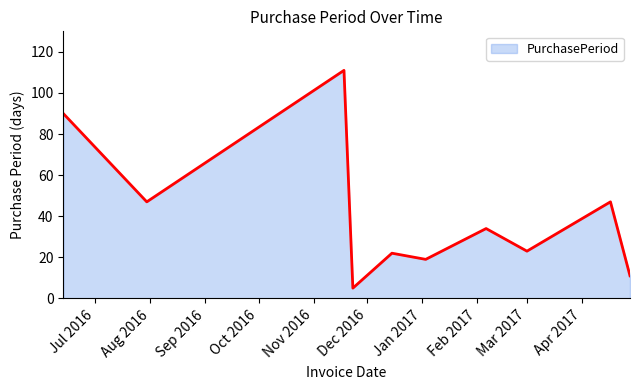

What is the difference between the maximum and minimum values?

106